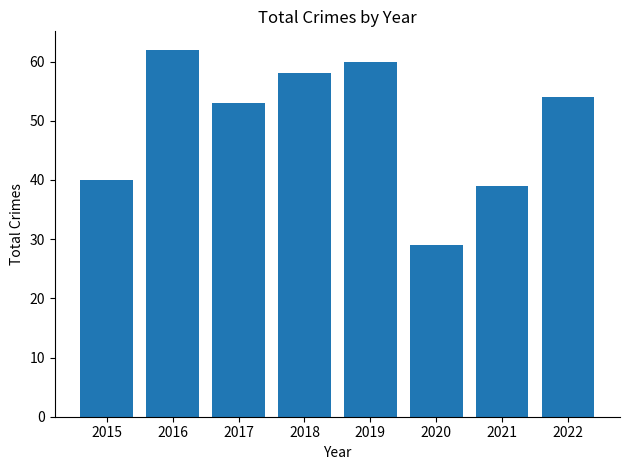

What is the minimum value shown in the chart?

29